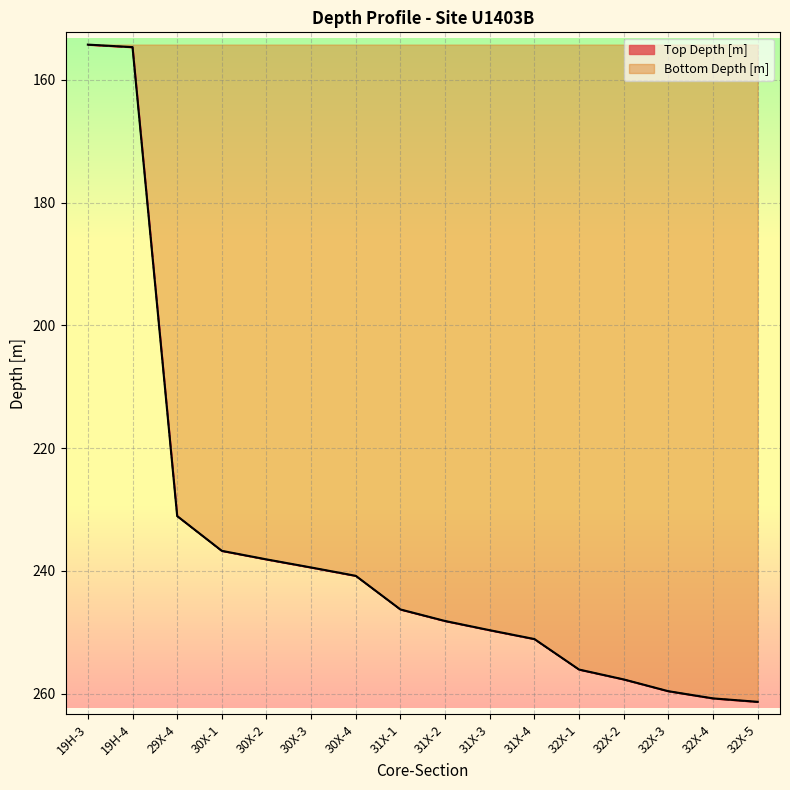

What is the minimum value shown in the chart?

154.2